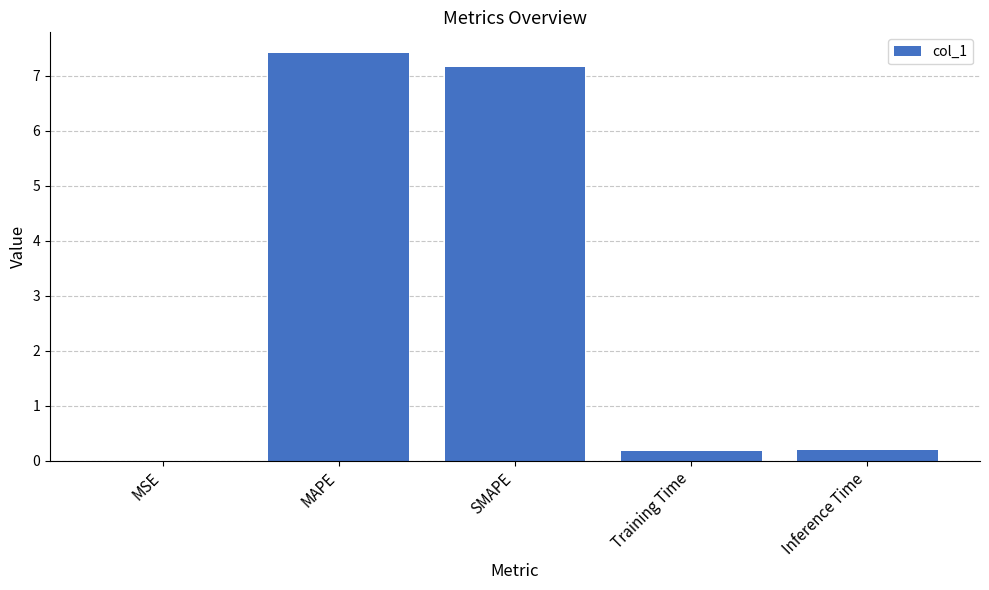

Are the bars grouped side by side (vs. stacked)?

No